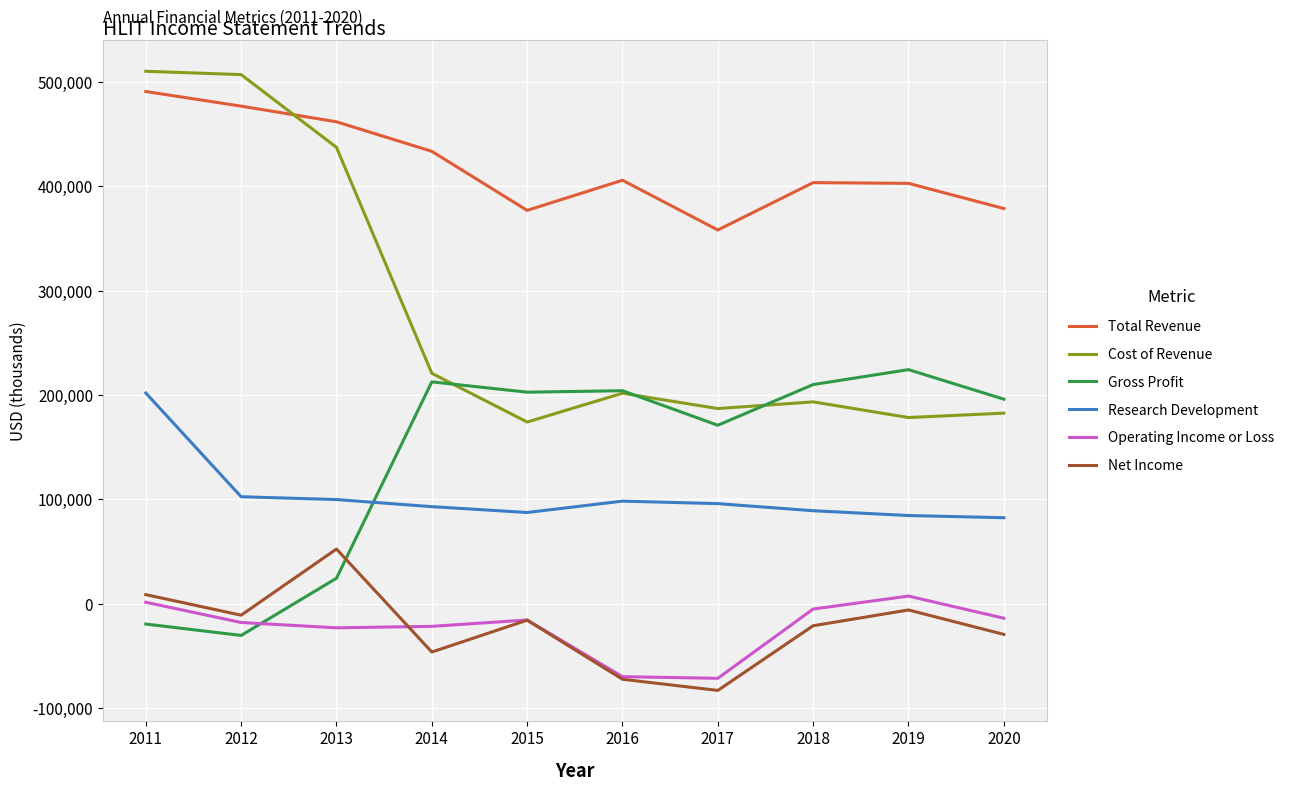

At 2012, list the series in order from largest to smallest.

Cost of Revenue, Total Revenue, Research Development, Net Income, Operating Income or Loss, Gross Profit